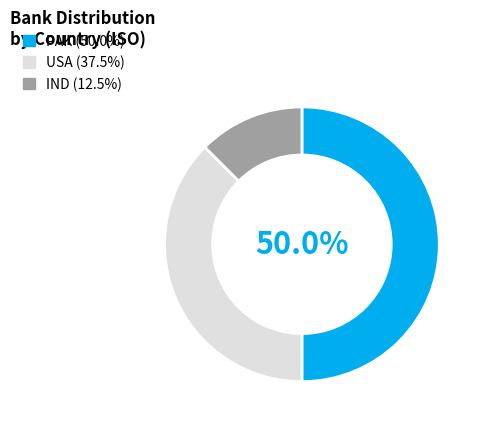

What is the largest slice in the pie chart?

PAK